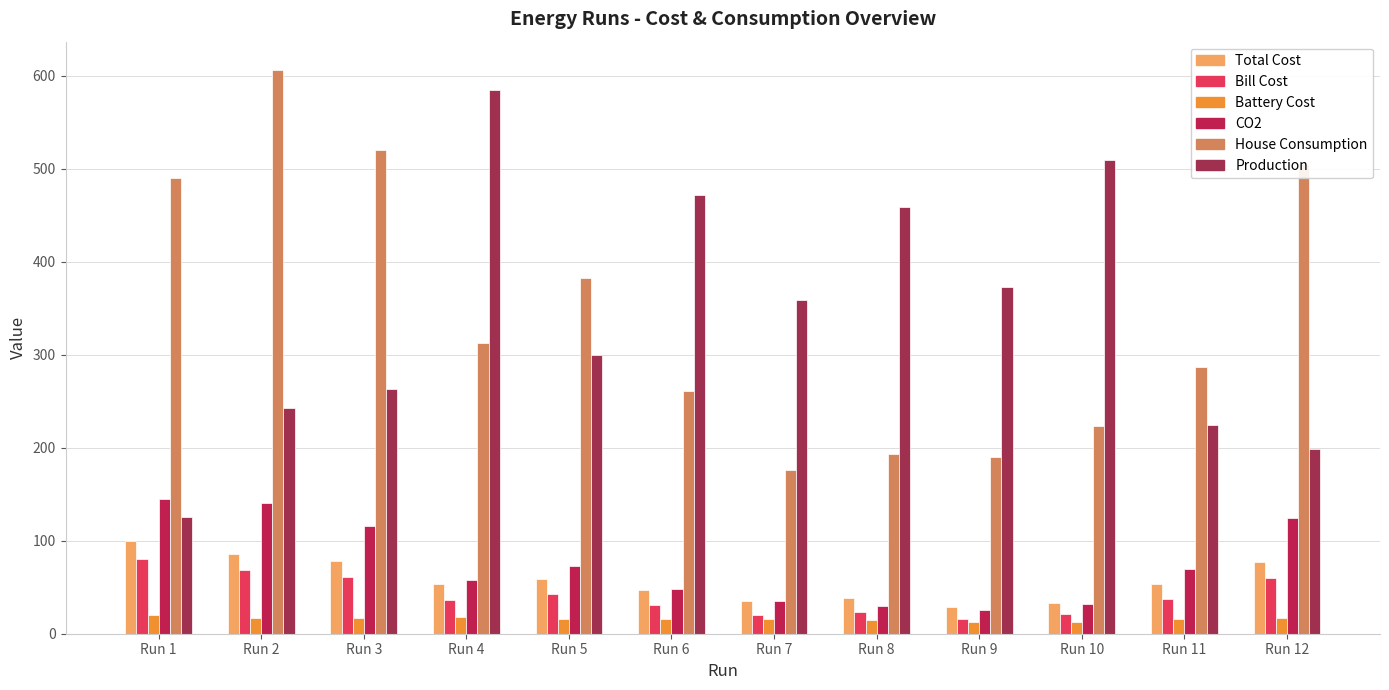

How many categories are shown in the chart?

12